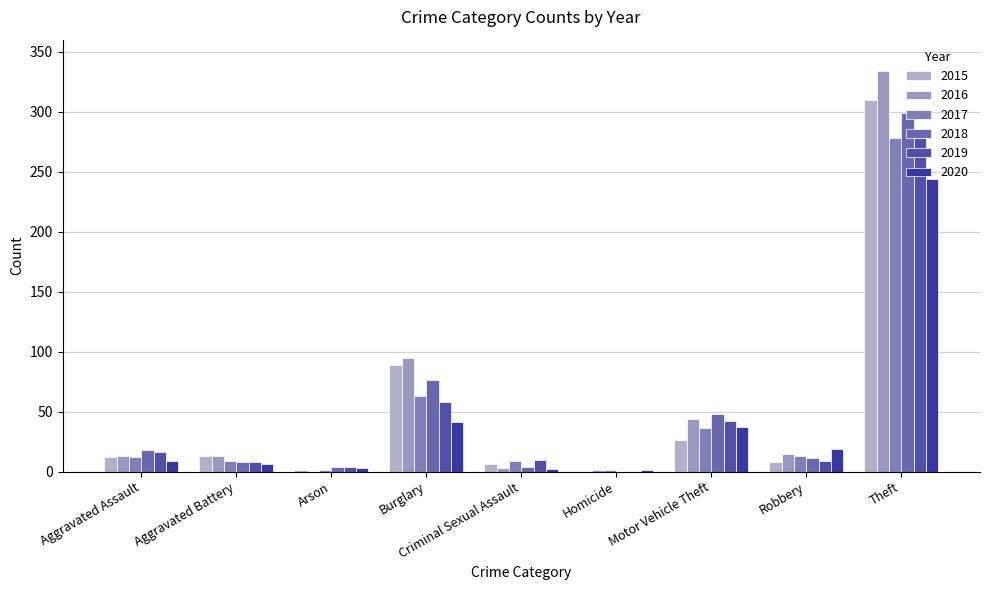

Reading right to left, list all the values displayed in this chart.

2015: 310	8	26	0	6	89	1	13	12
2016: 334	15	44	1	3	95	0	13	13
2017: 278	13	36	1	9	63	1	9	12
2018: 299	11	48	0	4	76	4	8	18
2019: 278	9	42	0	10	58	4	8	16
2020: 244	19	37	1	2	41	3	6	9